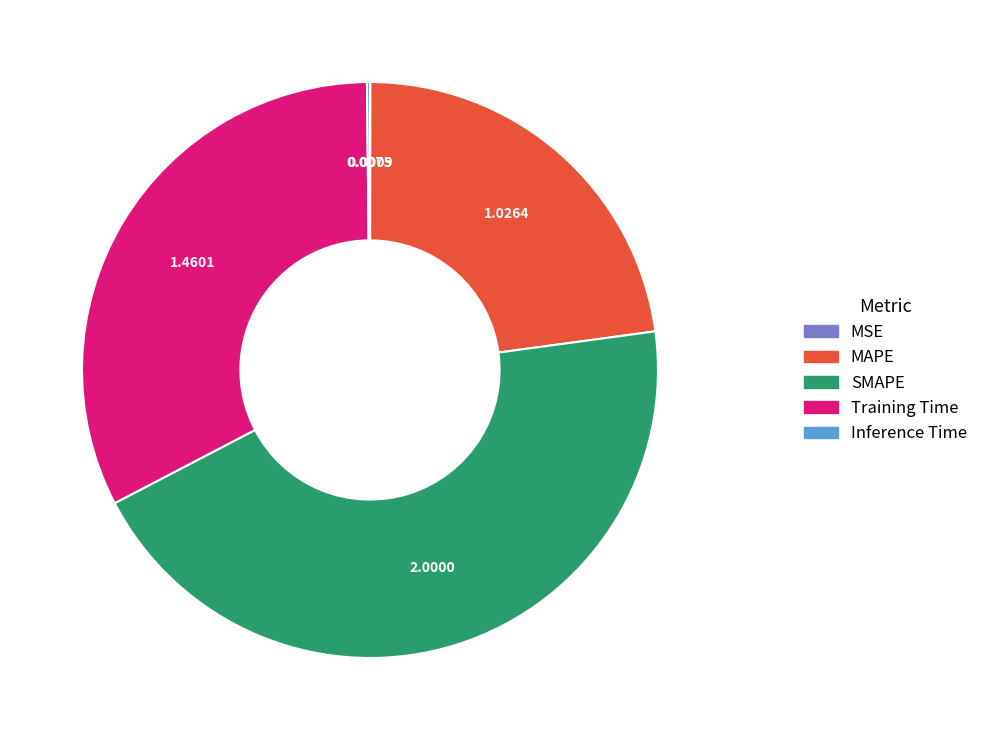

Which slice is the largest?

SMAPE